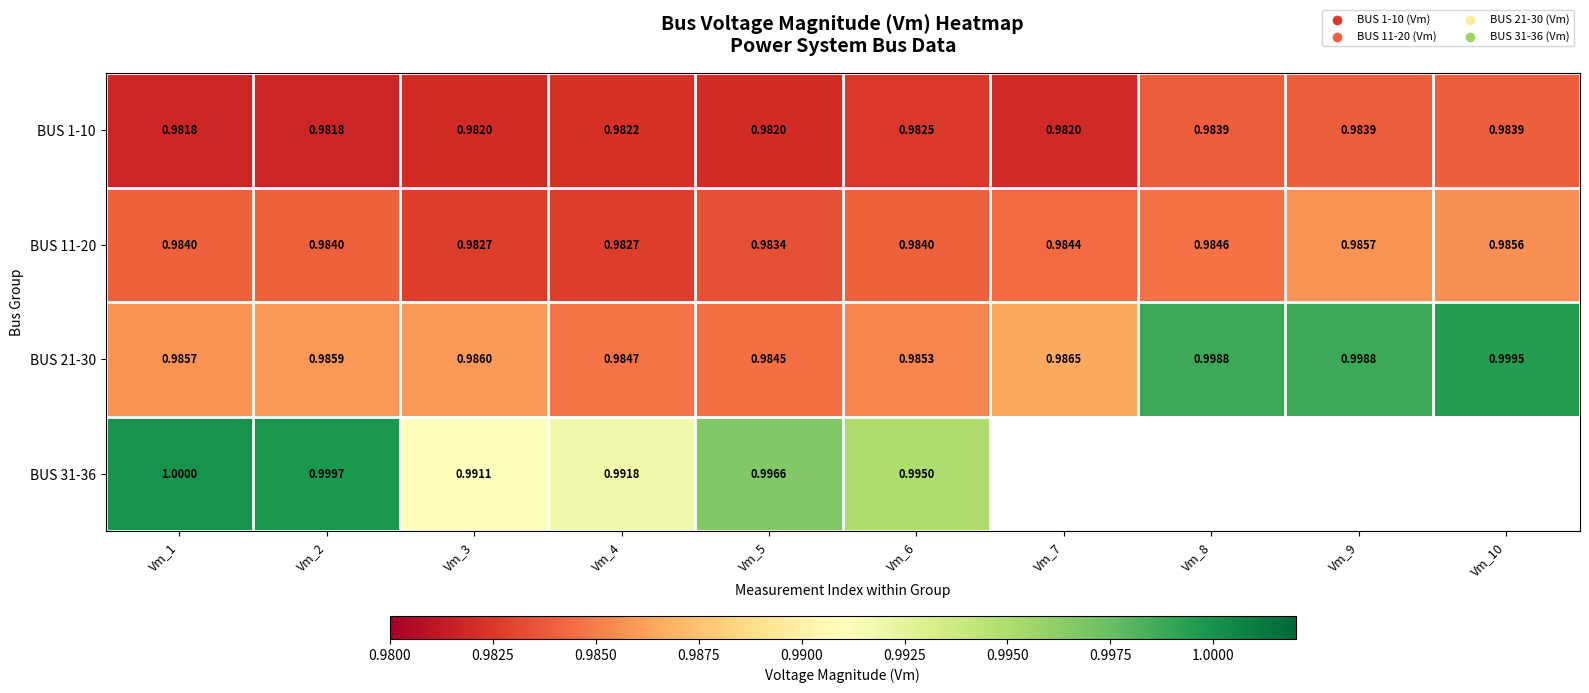

Is the value of BUS 11-20 at Vm_8 greater than the value of BUS 21-30 at Vm_1?

No